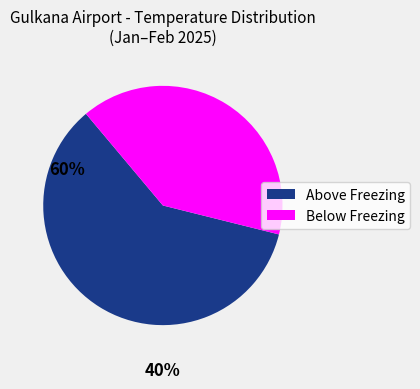

Does any single category account for the majority?

Yes